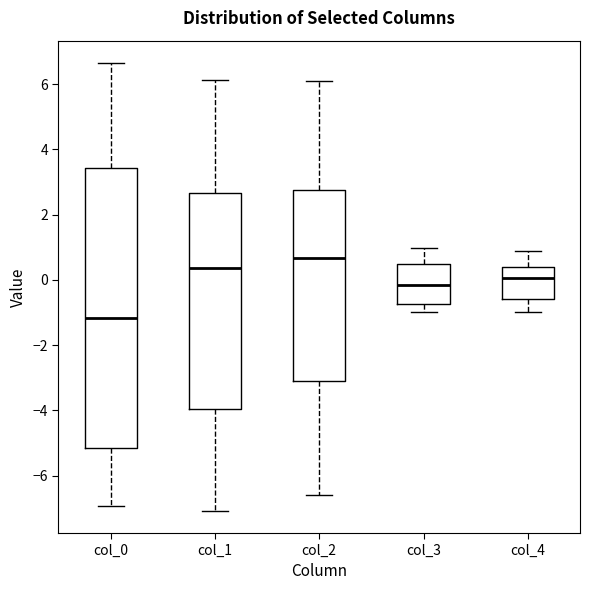

Which box's median line is the lowest?

col_0